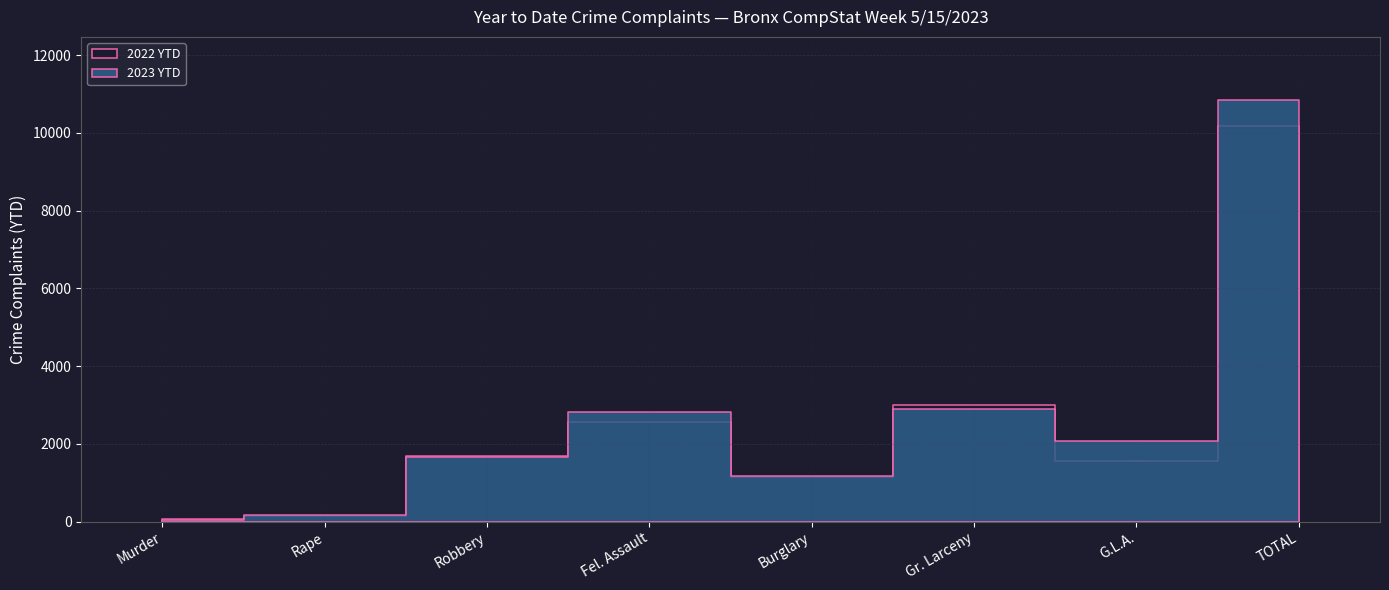

At which category does 2022 YTD reach its first local peak?

Fel. Assault